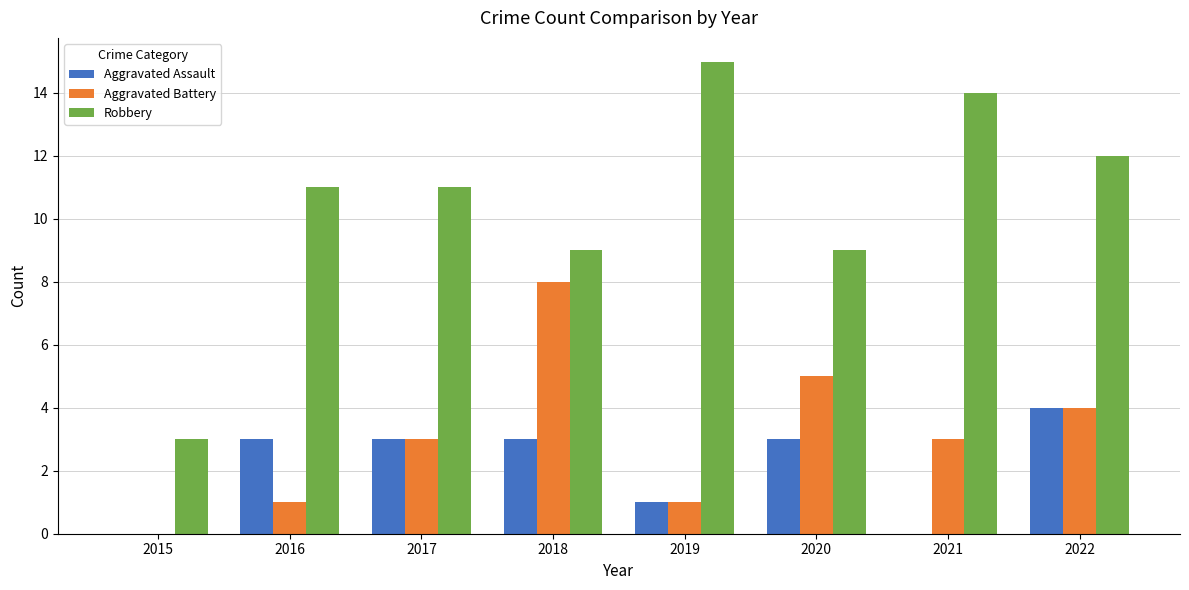

What is the sum of all Robbery values?

84